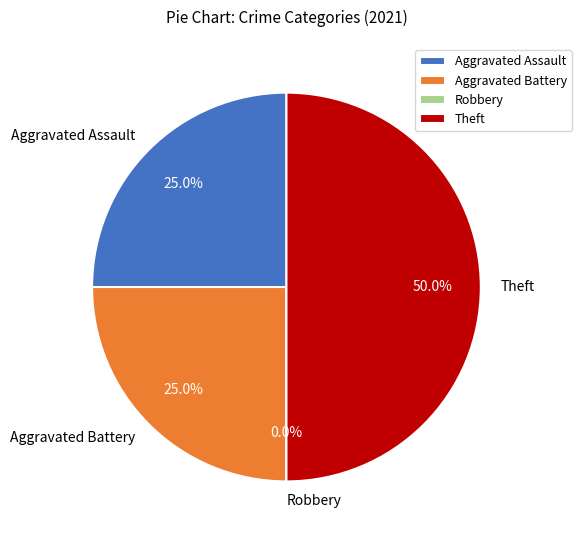

Count the number of slices in the pie.

4